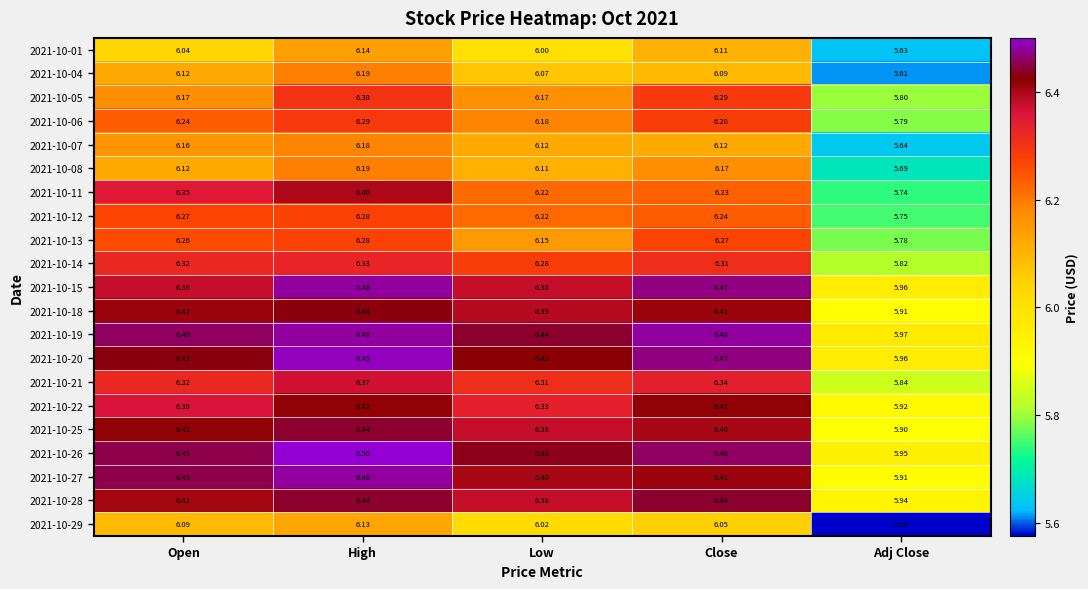

What is the spread (max minus min) of values at Adj Close?

0.4